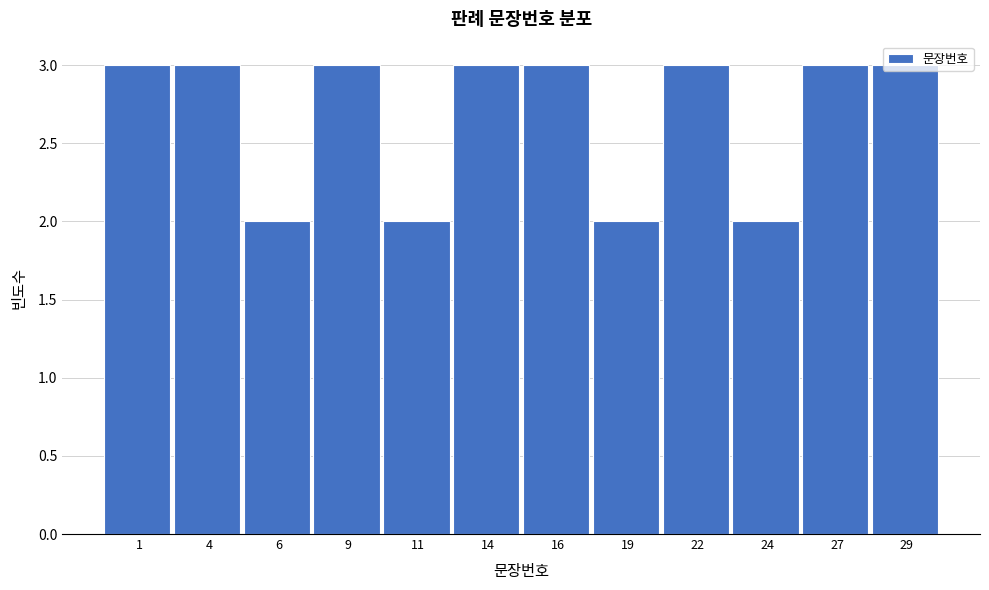

Approximately how many times larger is the value at 27 compared to 1?

1.0